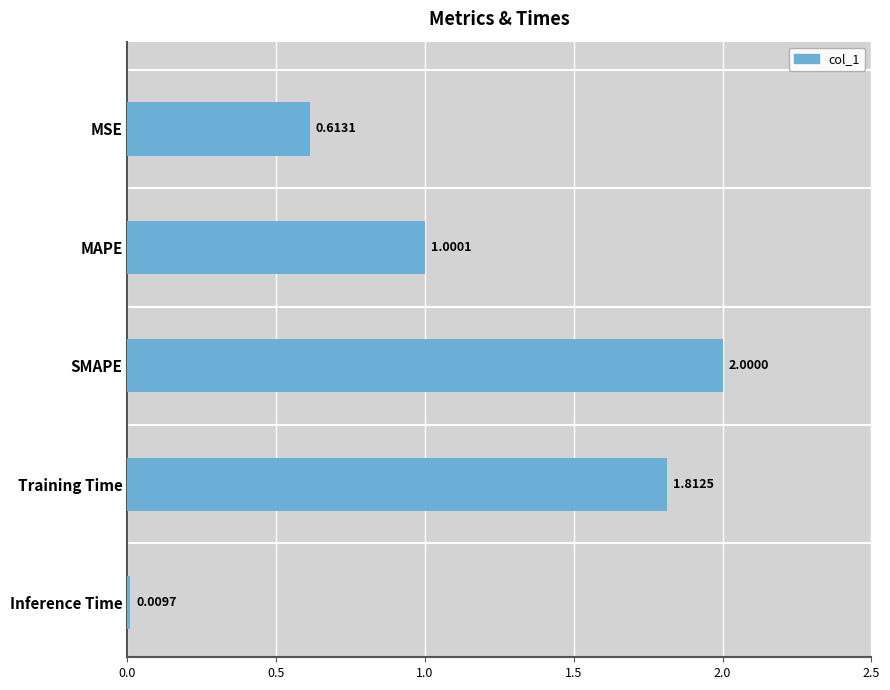

What is the label of the 3rd bar from the top?

SMAPE